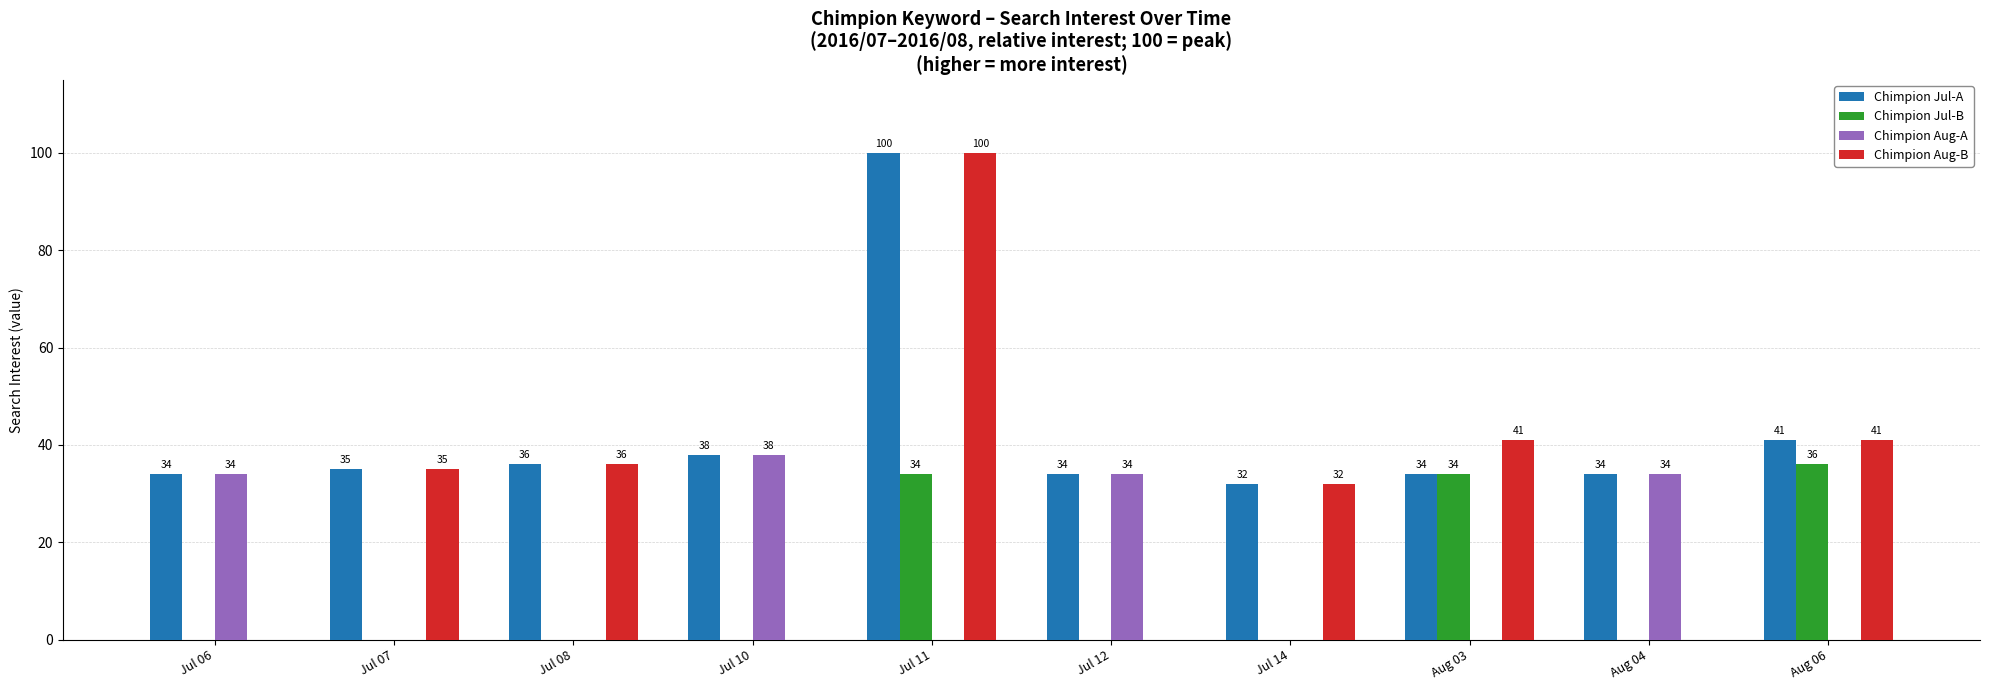

At which category is the sum across all series the highest?

Jul 11